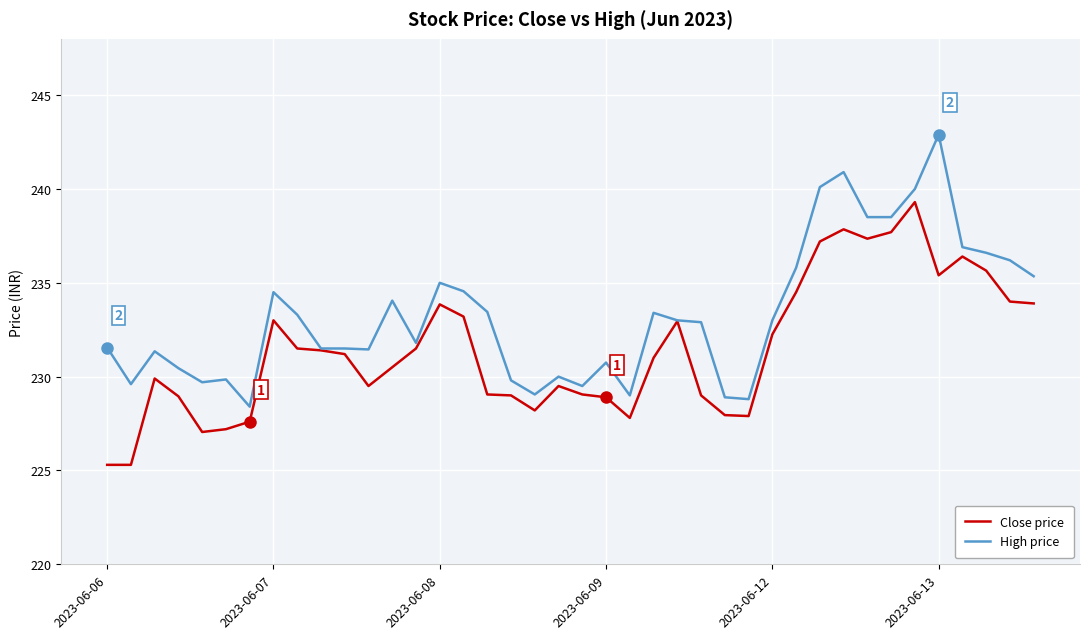

Which series has the largest total across all categories?

High price